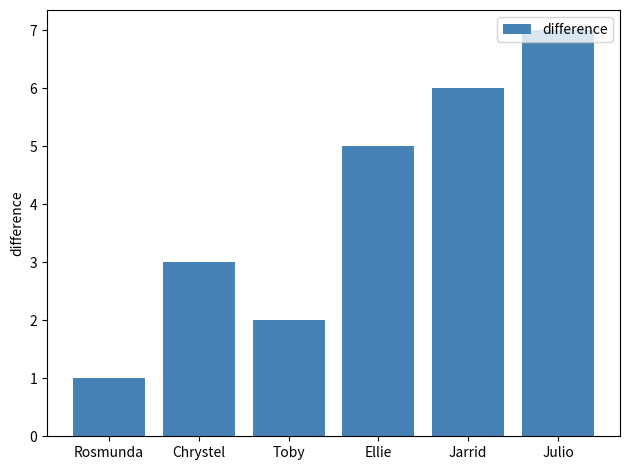

The value at Jarrid is 1. True or false?

False